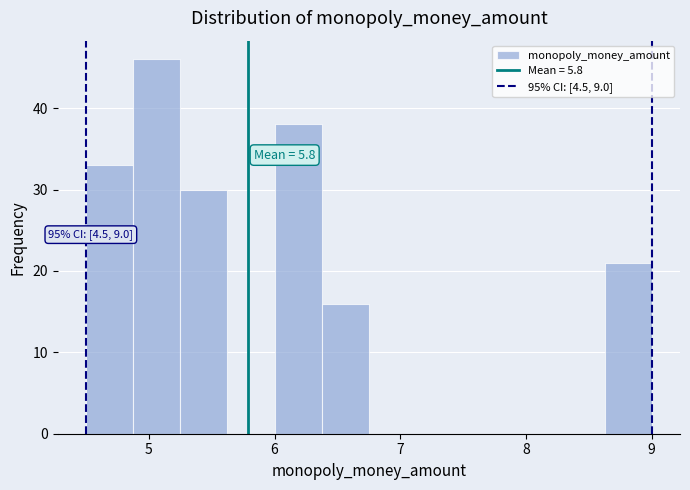

Read against the x-axis, roughly where is the centre of the tallest bar?

5.1